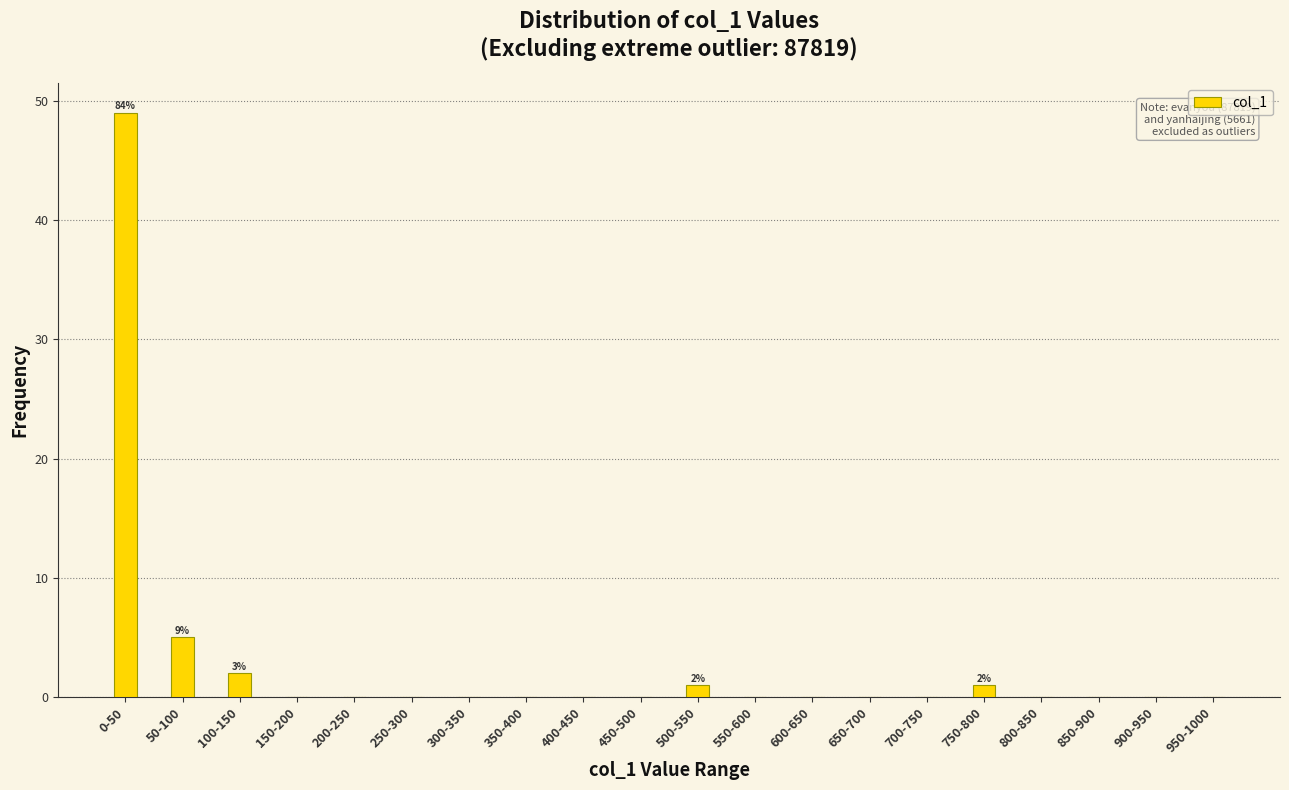

Reading right to left, list all the values displayed in this chart.

950-1000=0	900-950=0	850-900=0	800-850=0	750-800=1	700-750=0	650-700=0	600-650=0	550-600=0	500-550=1	450-500=0	400-450=0	350-400=0	300-350=0	250-300=0	200-250=0	150-200=0	100-150=2	50-100=5	0-50=49